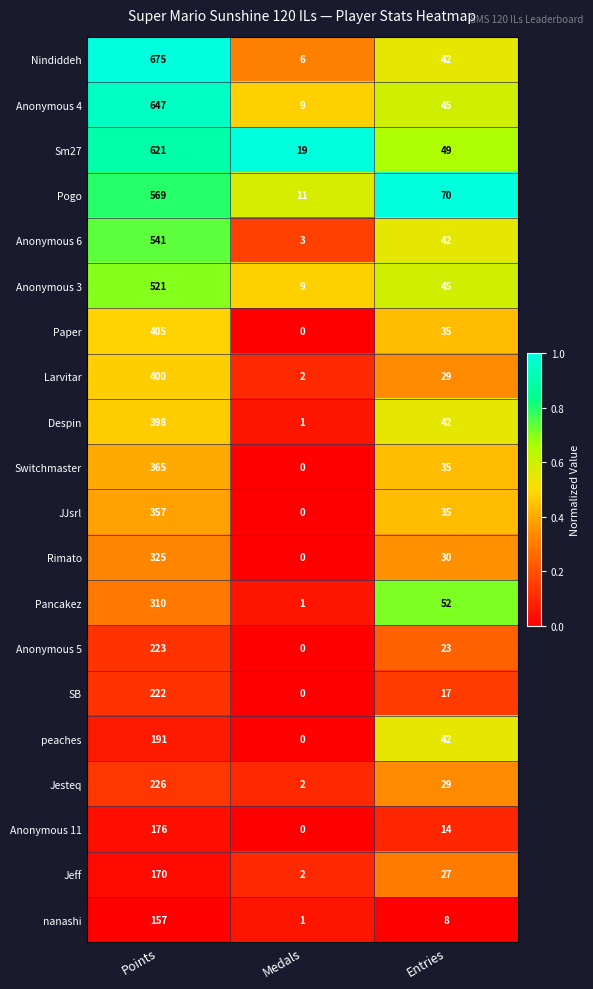

Rank the series at Points from highest to lowest value.

Nindiddeh, Anonymous 4, Sm27, Pogo, Anonymous 6, Anonymous 3, Paper, Larvitar, Despin, Switchmaster, JJsrl, Rimato, Pancakez, Jesteq, Anonymous 5, SB, peaches, Anonymous 11, Jeff, nanashi